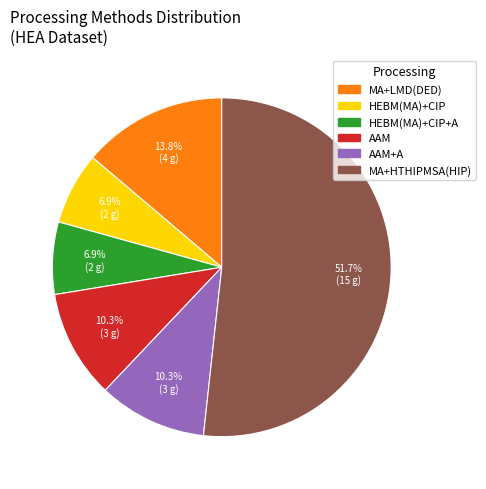

Which slice is the largest?

MA+HTHIPMSA(HIP)